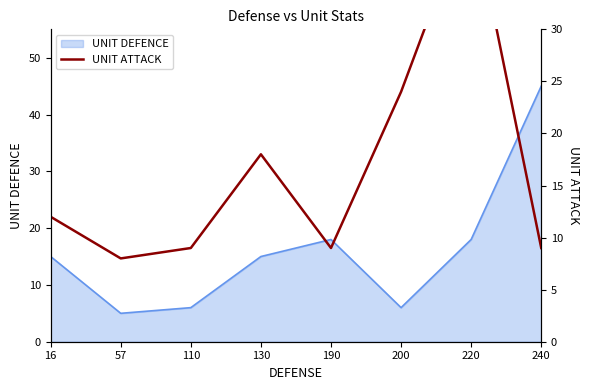

The value of UNIT DEFENCE at 220 is 18. True or false?

True